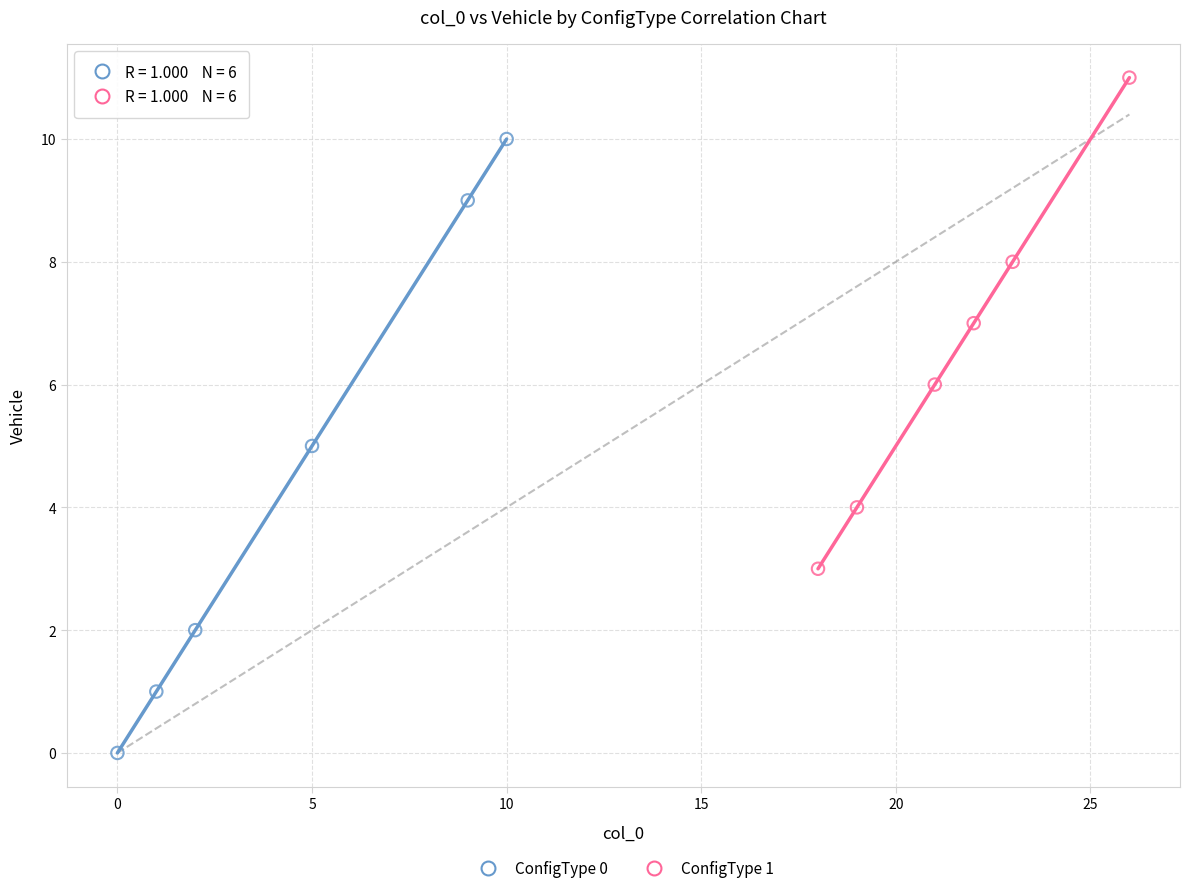

Which series reaches the minimum Y coordinate?

ConfigType 0